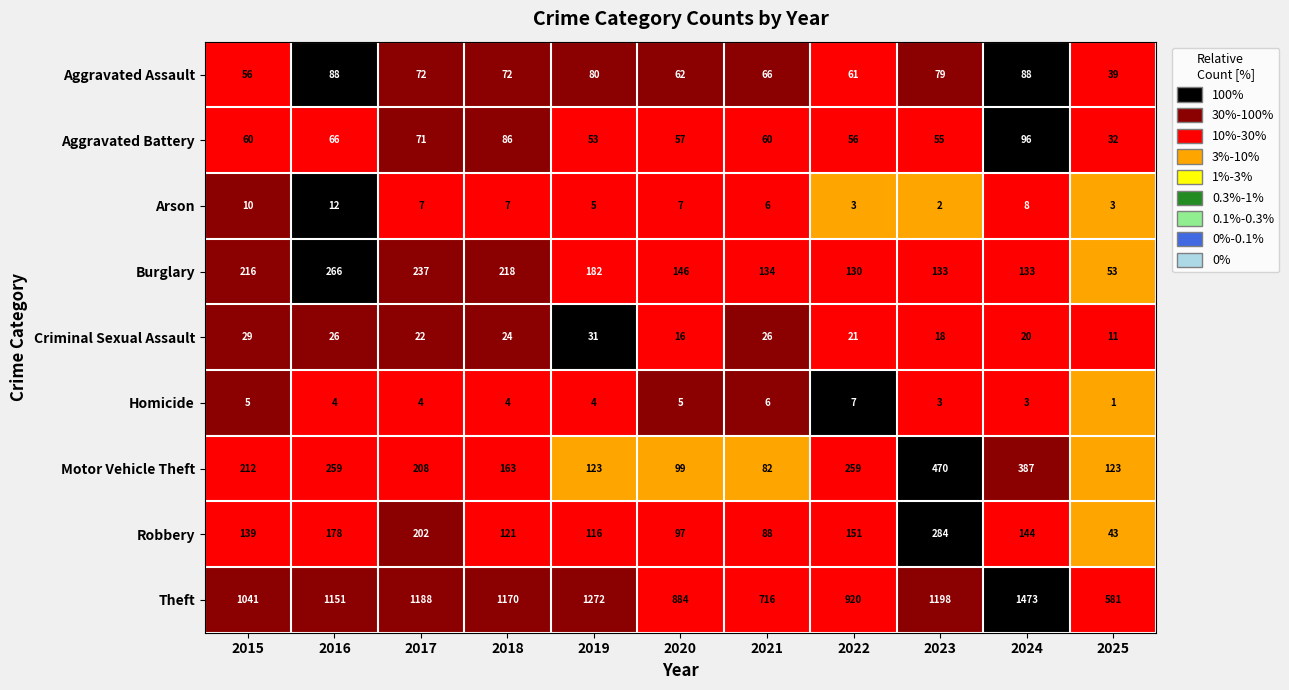

Which series changed the most between 2020 and 2025?

Theft